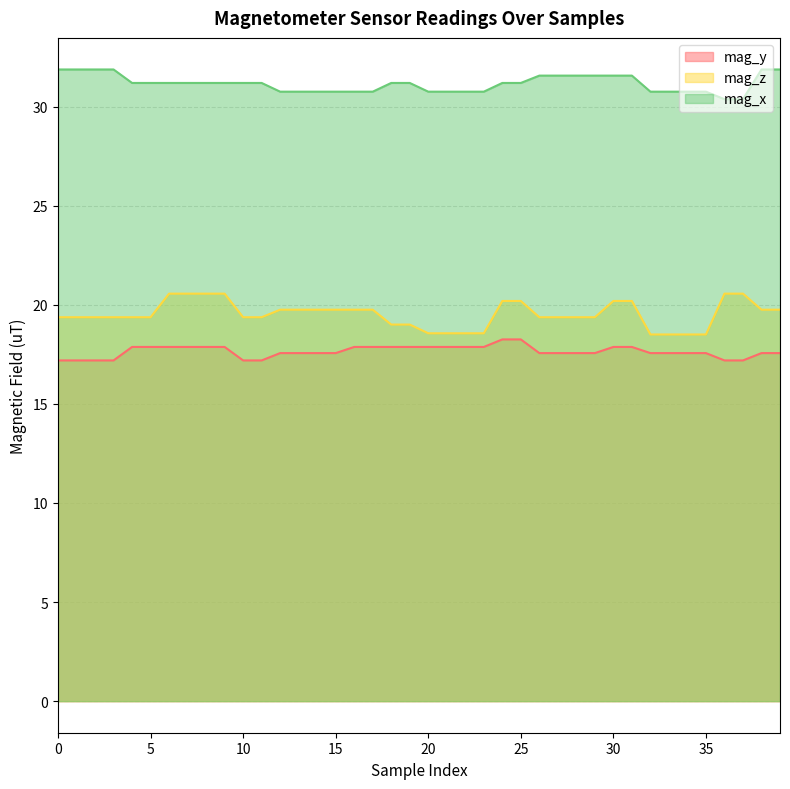

What is the average value of the mag_x series?

31.2